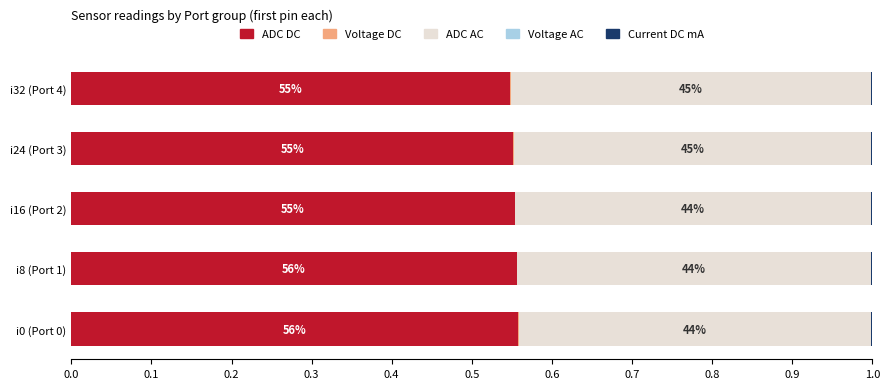

True or false: ADC DC has a value of 0.1 at i8 (Port 1).

False